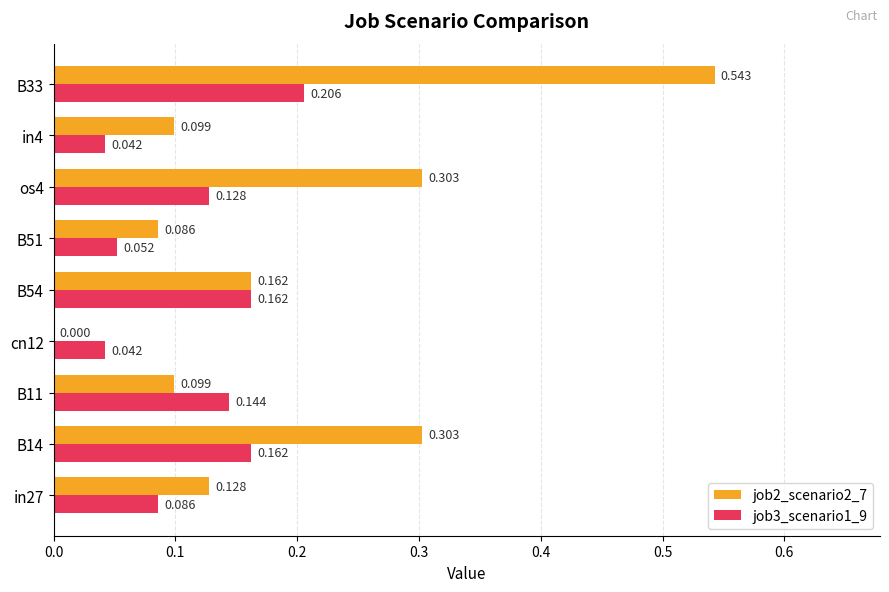

Is the value of job2_scenario2_7 at os4 greater than the value of job3_scenario1_9 at B54?

Yes